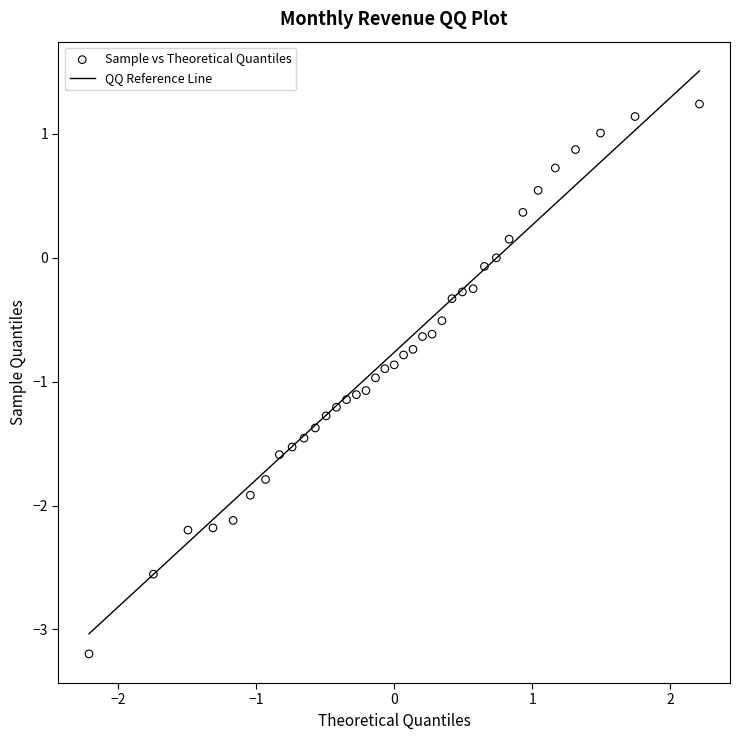

What is the range of X values (max minus min)?

4.4